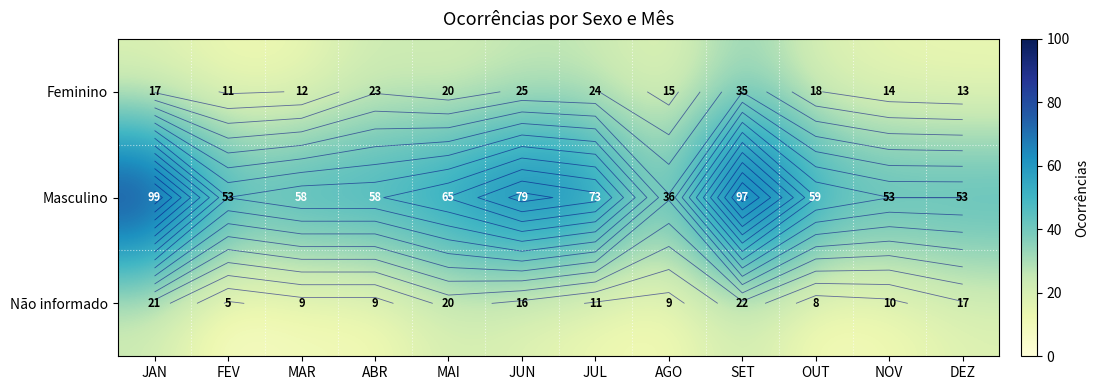

Is it true that Masculino equals 79 at JUN?

True